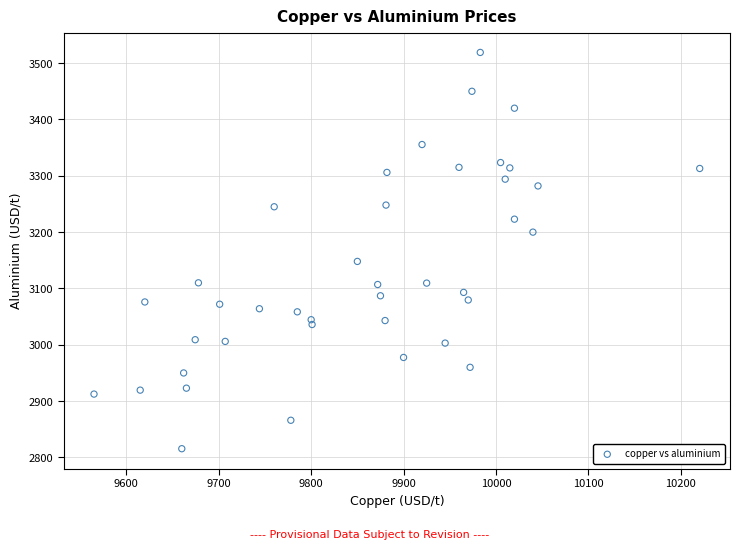

What Y value in the scatter plot is closest to 3167?

3148.0